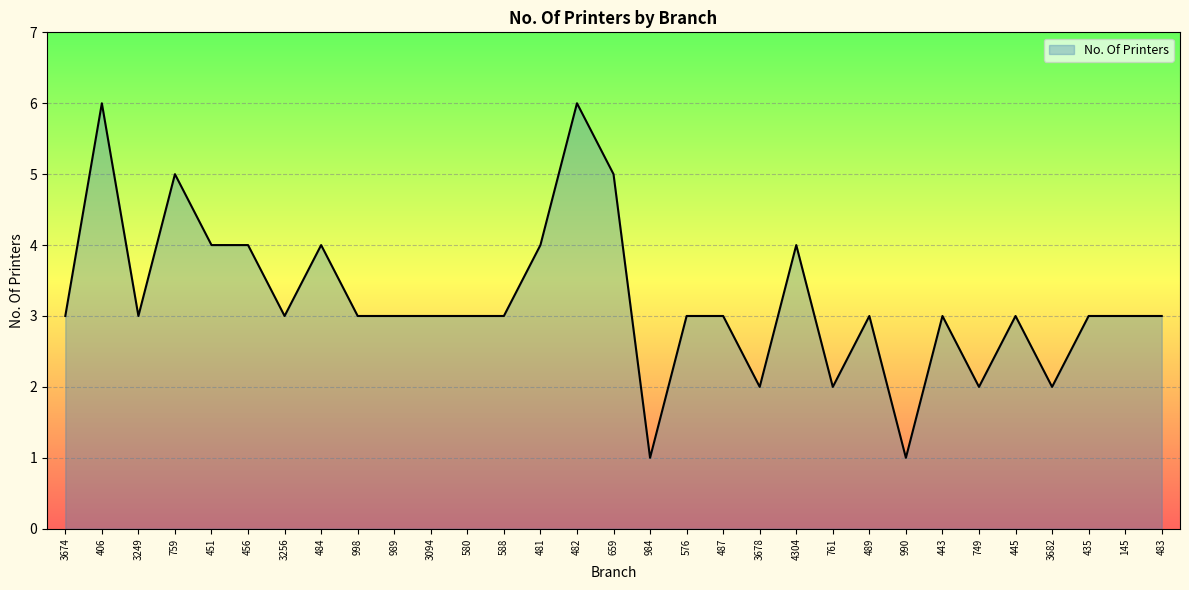

True or false: the data shows 2 at 487.

False